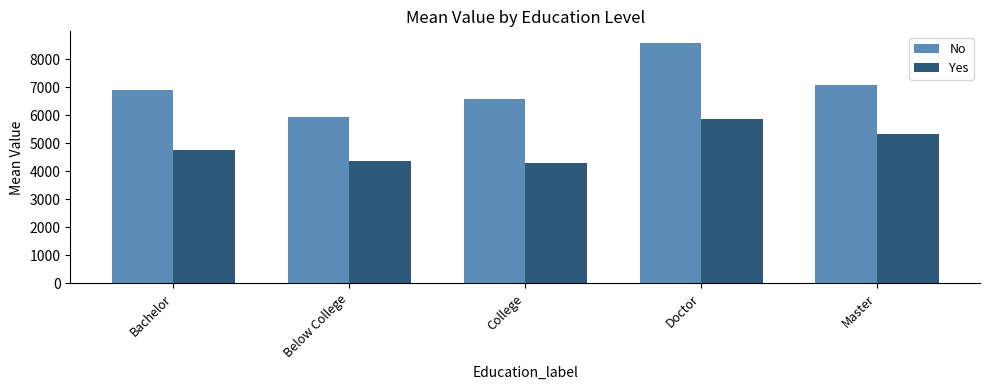

True or false: No has a value of 6882.9 at Bachelor.

True